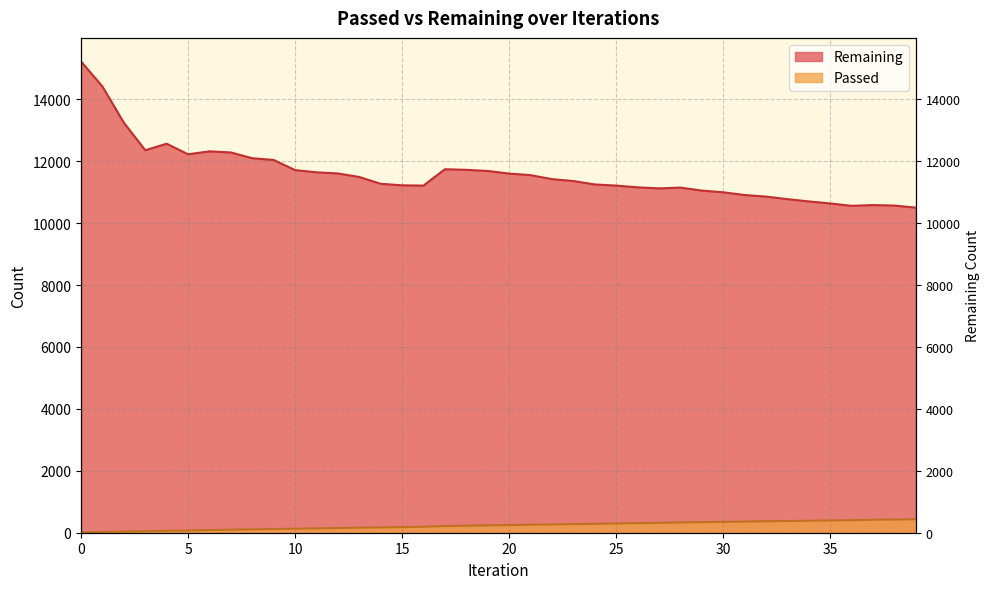

The Remaining series shows 10998 at 30. True or false?

True